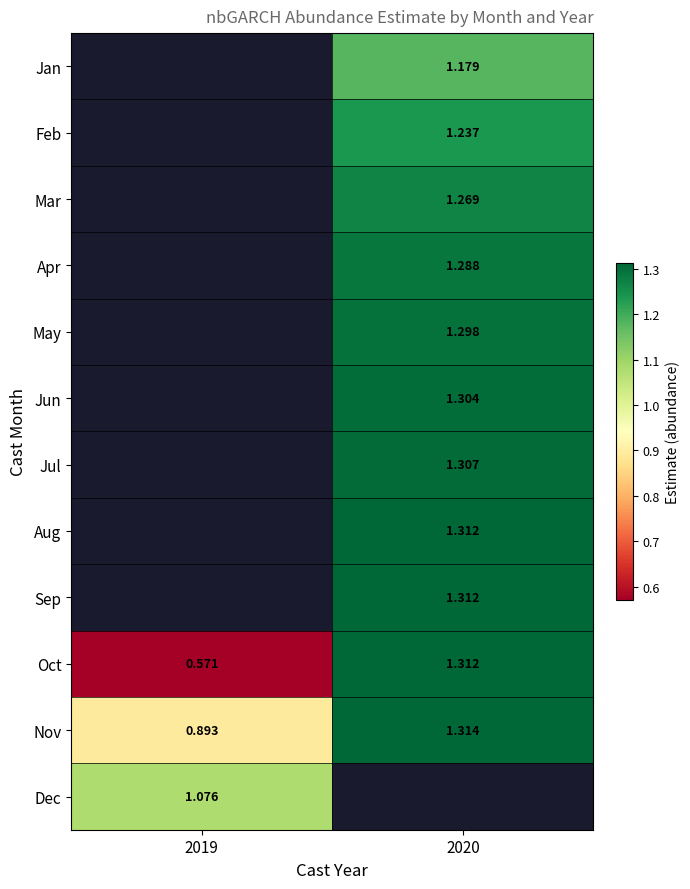

What is the minimum value shown in the chart?

0.6